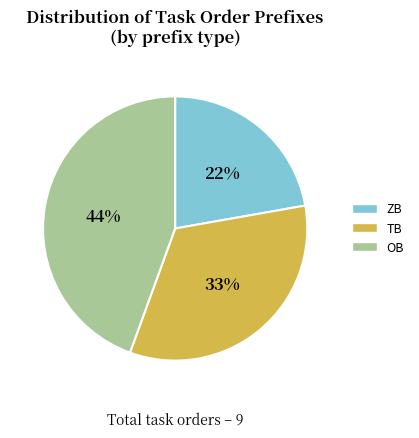

Is there a majority slice in this chart?

No